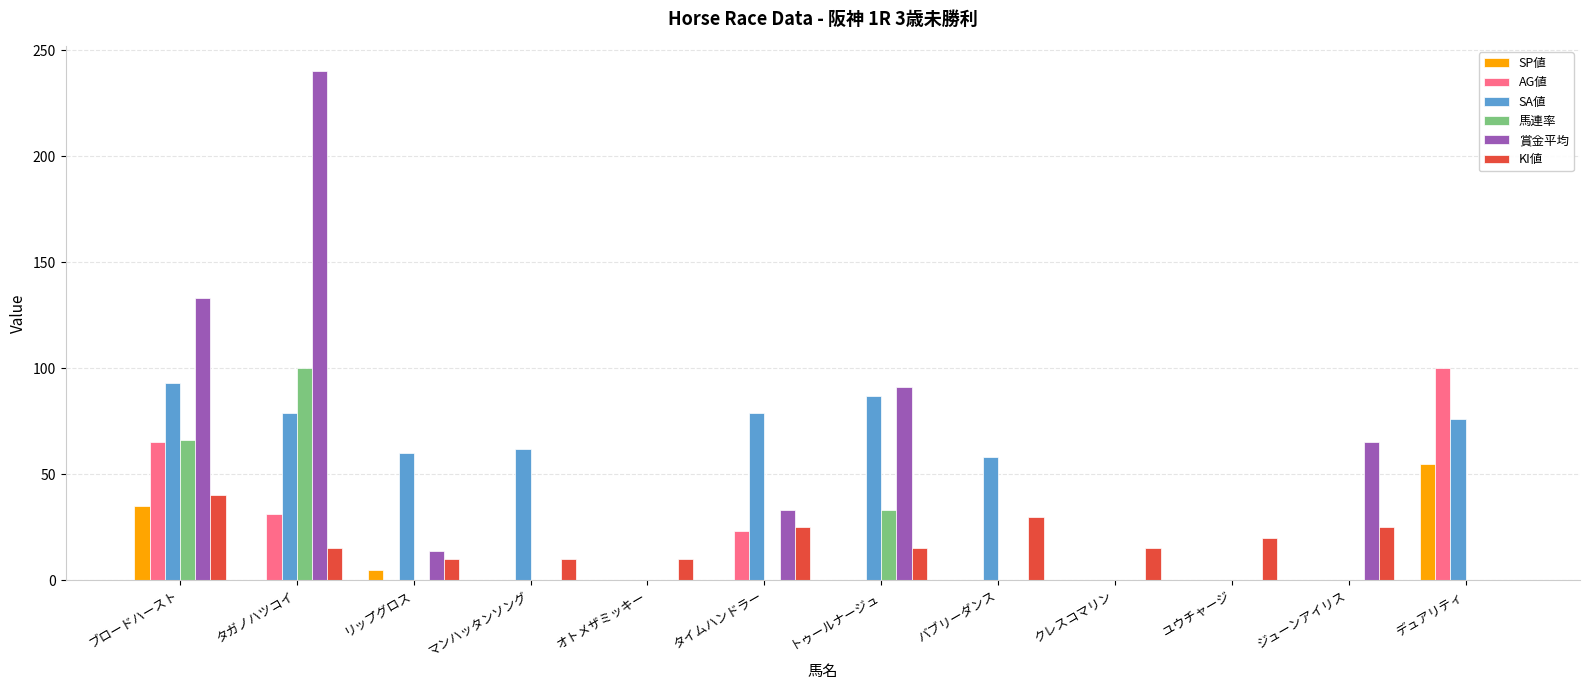

What is the average value of the AG値 series?

18